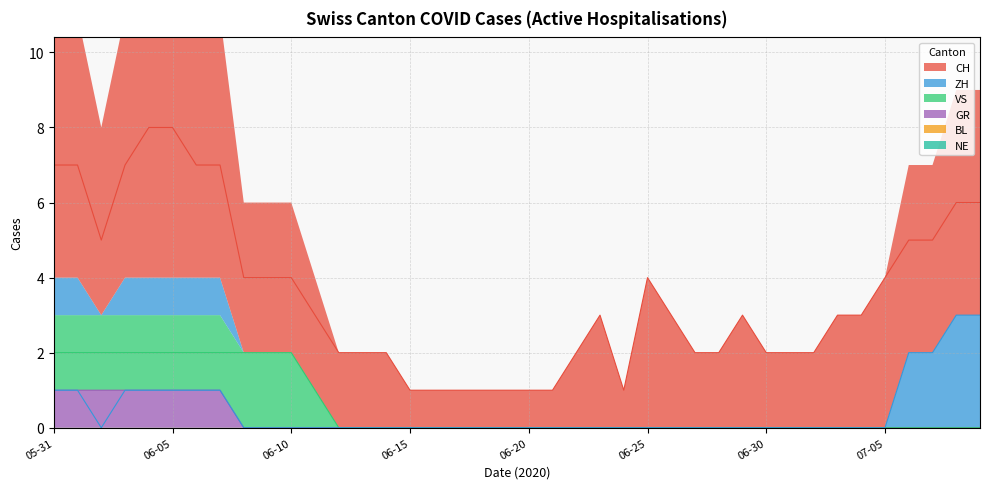

What is the difference between the highest and lowest values at 2020-06-20?

1